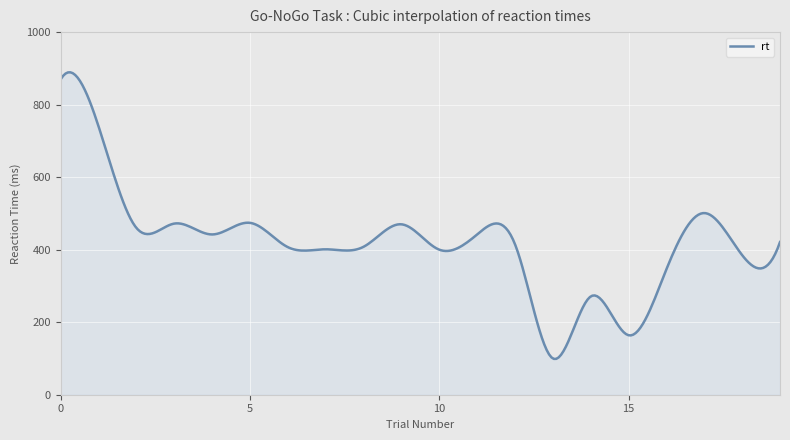

What is the difference between the maximum and minimum values?

790.3